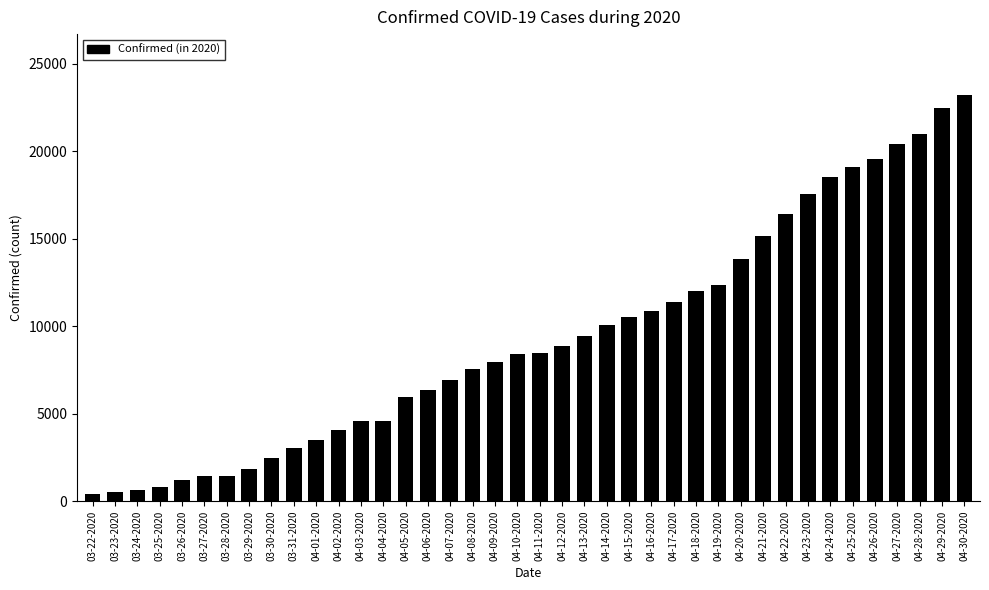

What is the difference between the values at 03-26-2020 and 04-24-2020?

17316